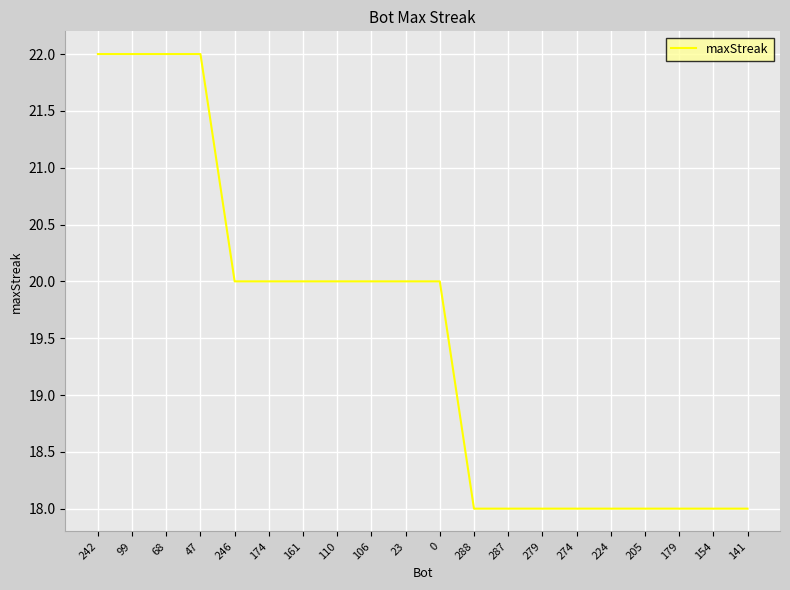

What is the smallest value displayed?

18